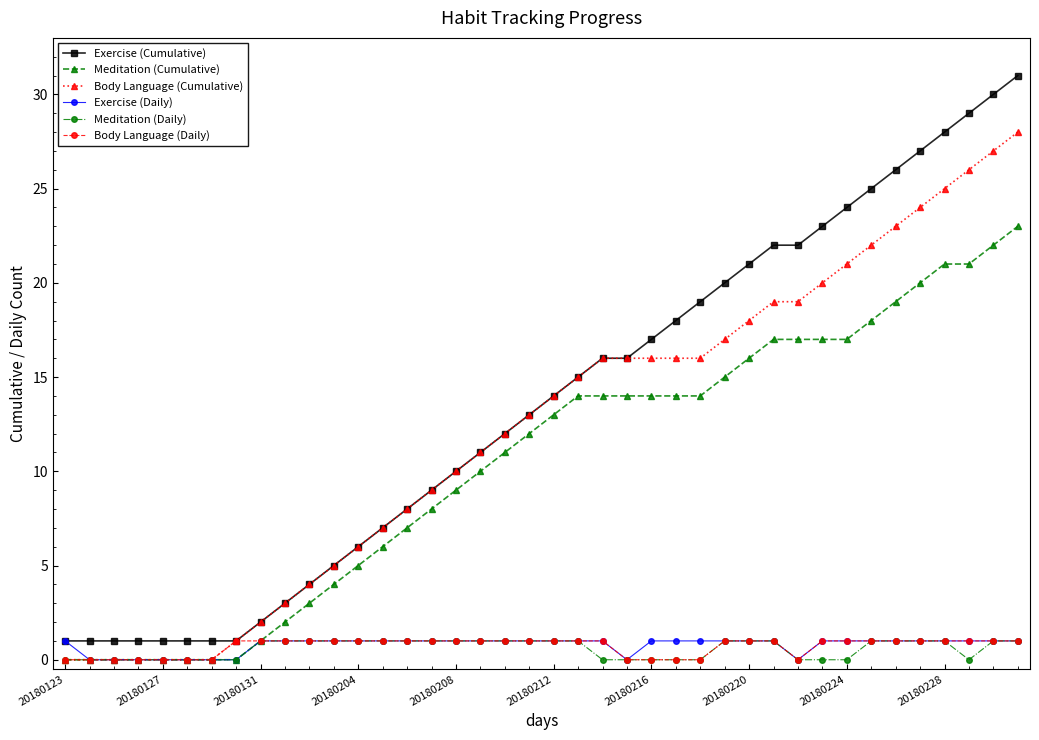

True or false: Meditation (Cumulative) and Exercise (Cumulative) intersect in this chart.

False